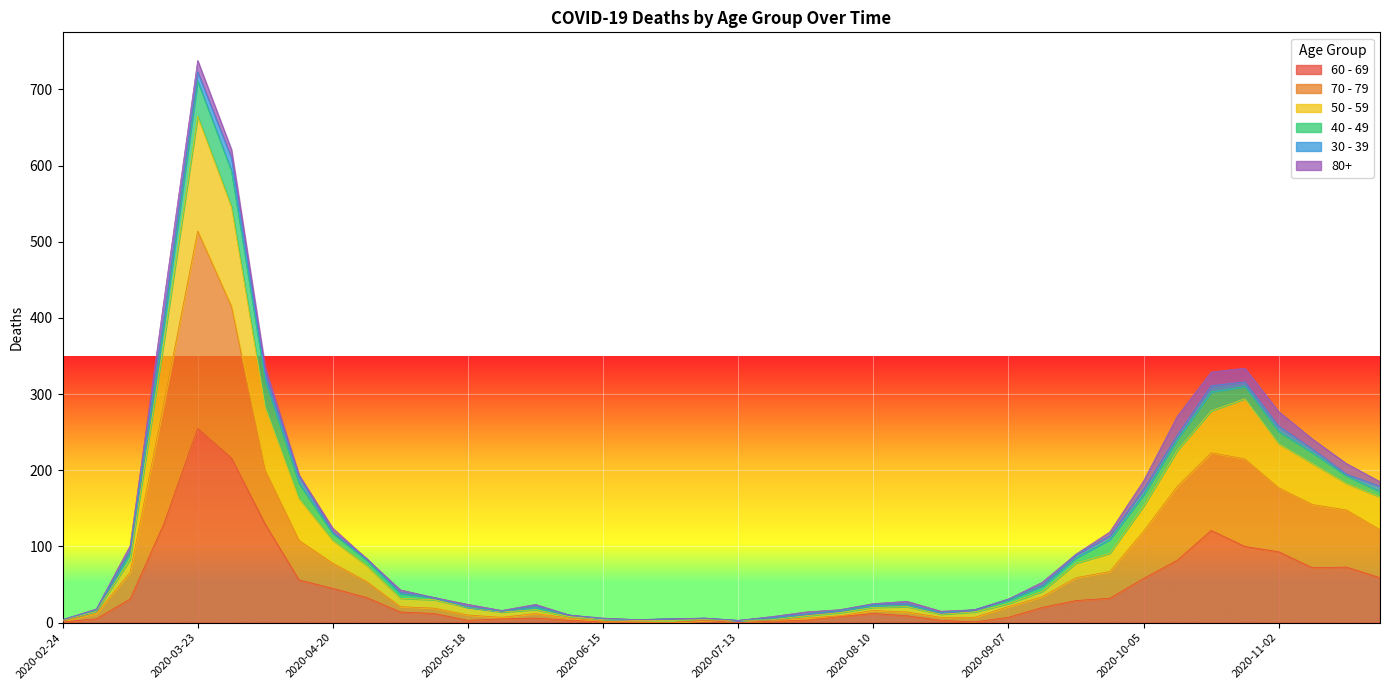

True or false: 60 - 69 and 70 - 79 cross at least once.

False